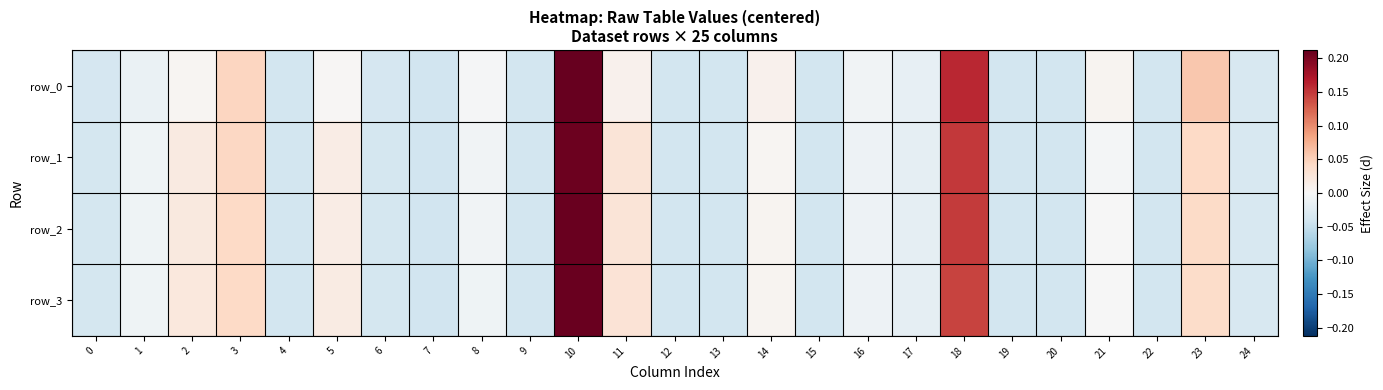

The value of row_2 at 12 is -0.0. True or false?

False